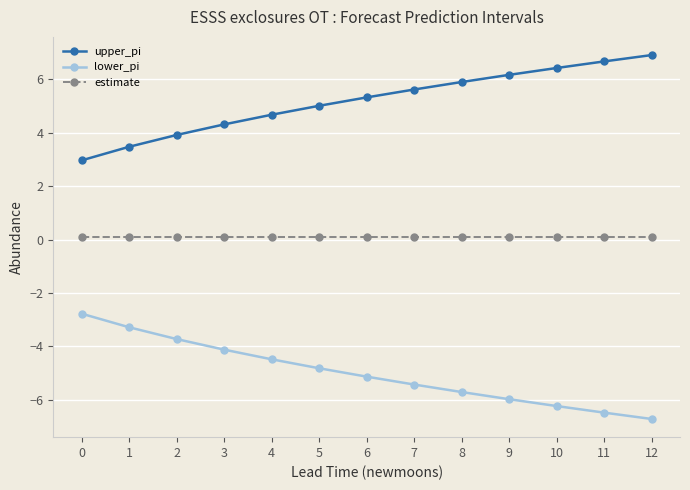

Count the number of data series in this chart.

3